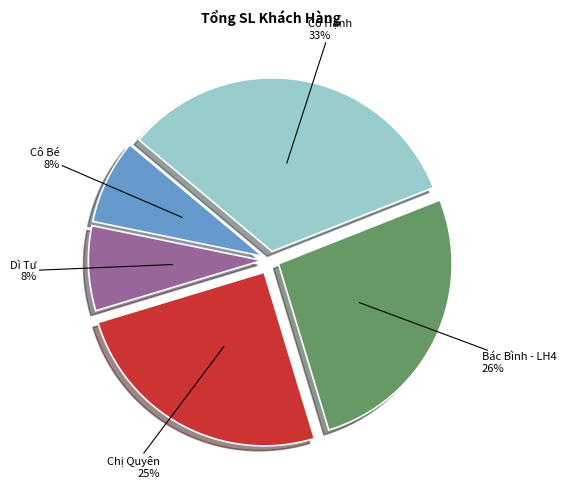

To the nearest percent, what is the average slice percentage?

20%